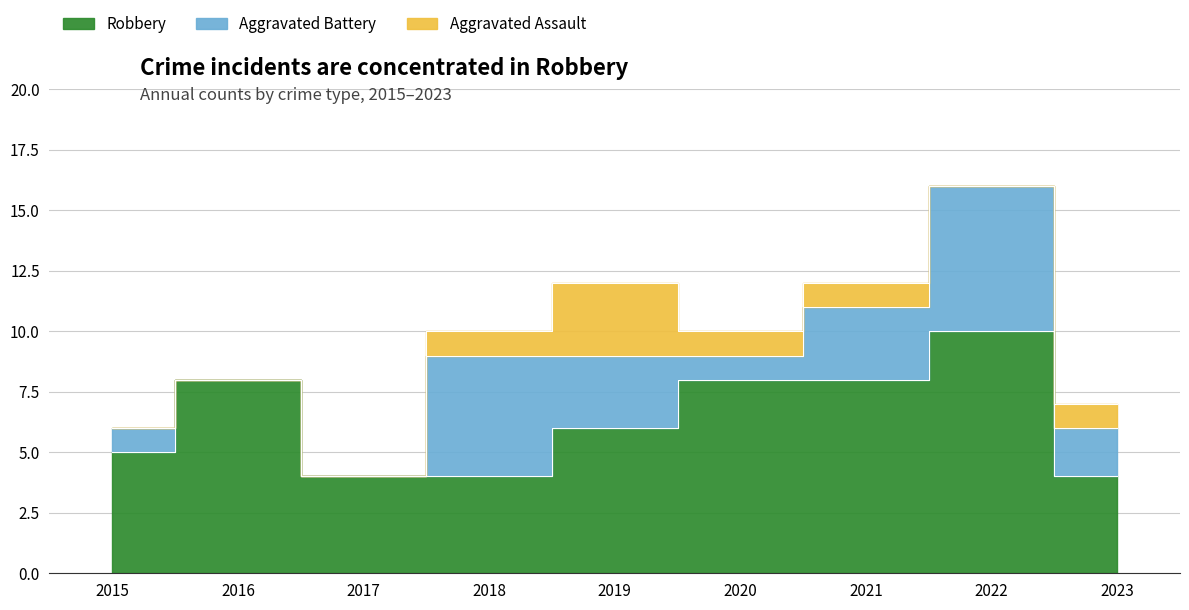

Reading left to right, extract all data points from this chart.

Robbery: 5	8	4	4	6	8	8	10	4
Aggravated Battery: 1	0	0	5	3	1	3	6	2
Aggravated Assault: 0	0	0	1	3	1	1	0	1